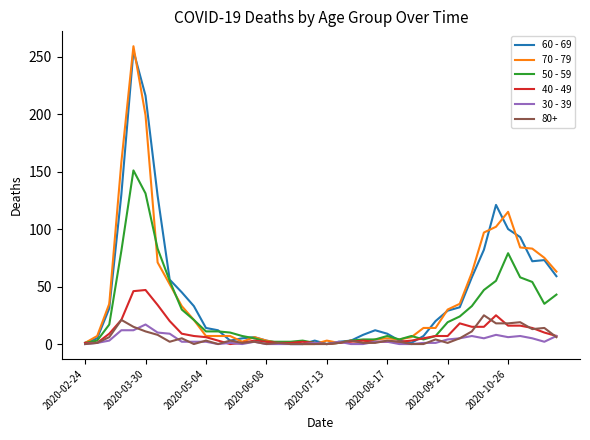

Which series has the largest range (max minus min)?

70 - 79